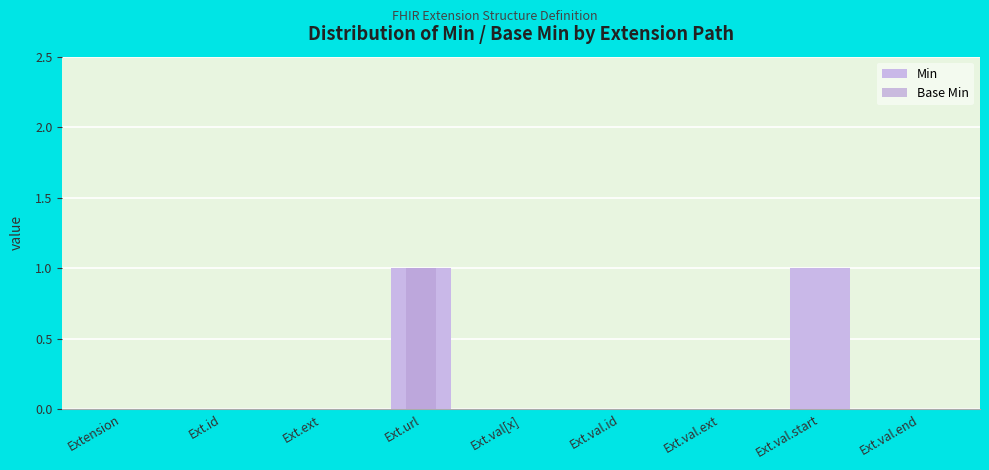

Count the number of data series in this chart.

2